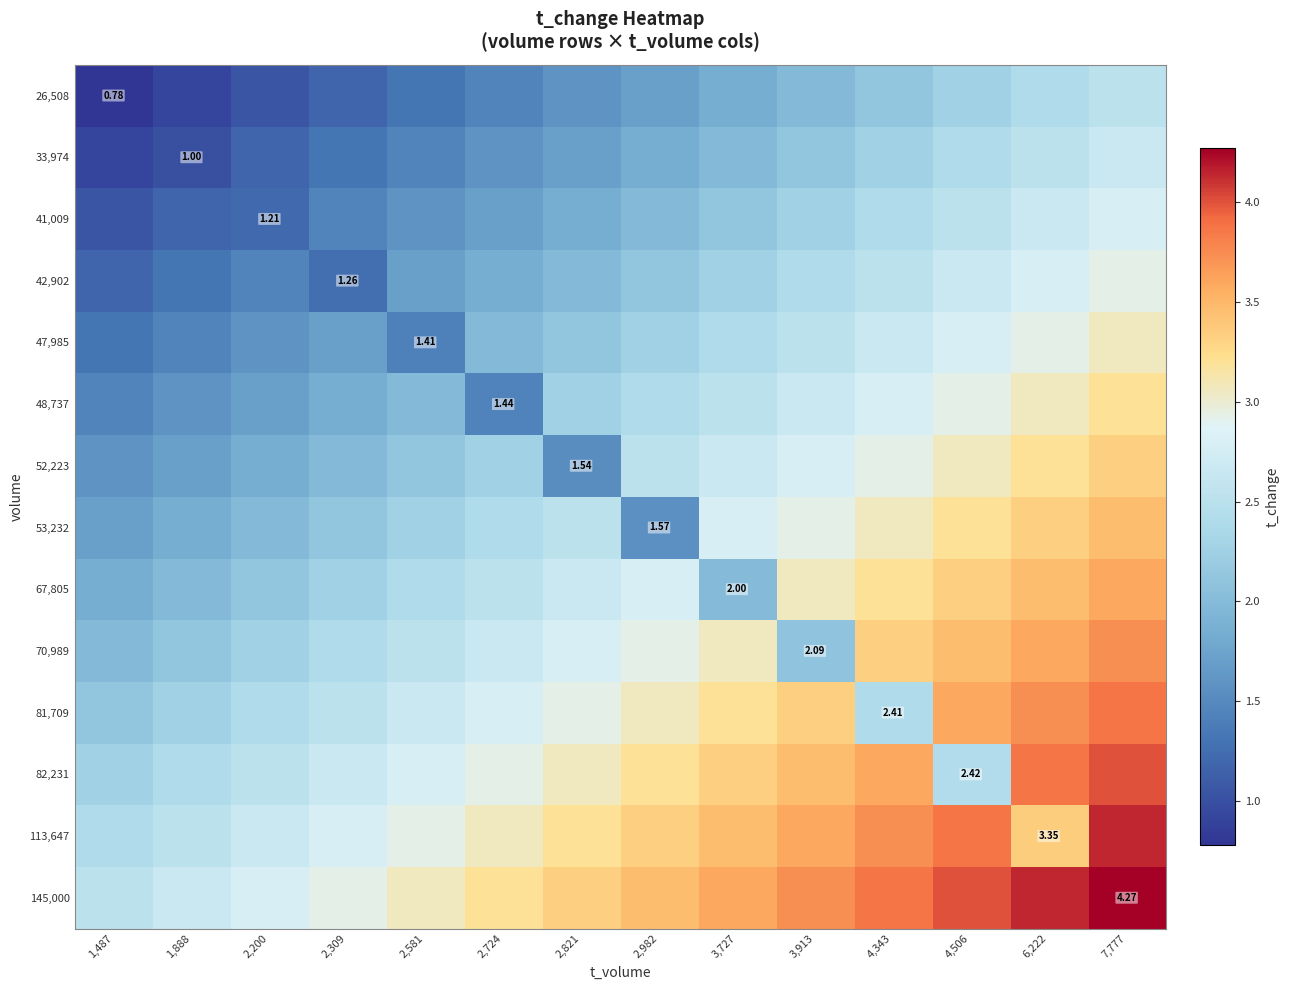

What is the lowest value of the 53,232 series?

1.6